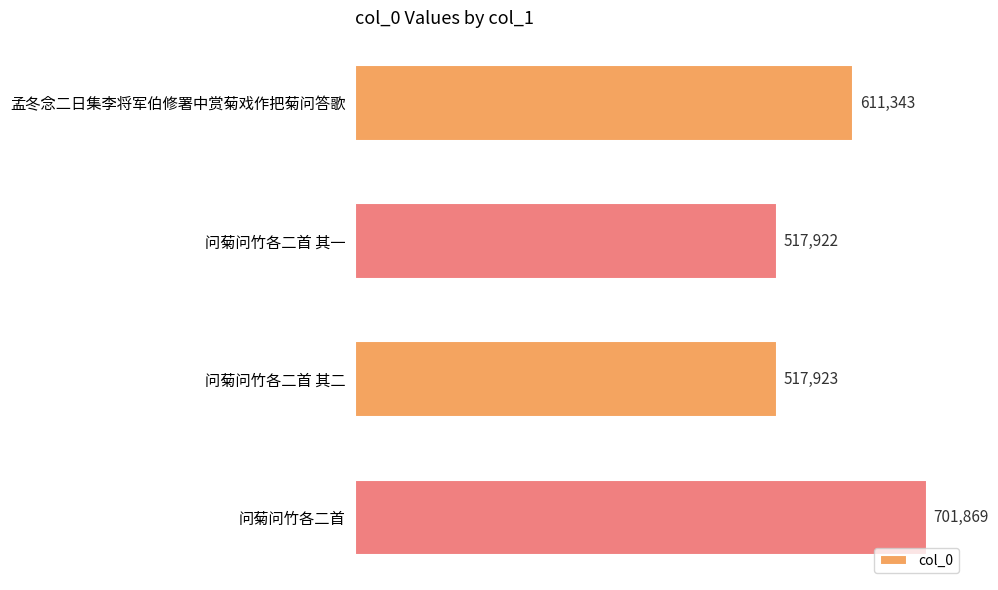

Is it true that the value at 问菊问竹各二首 其二 is 517923?

True